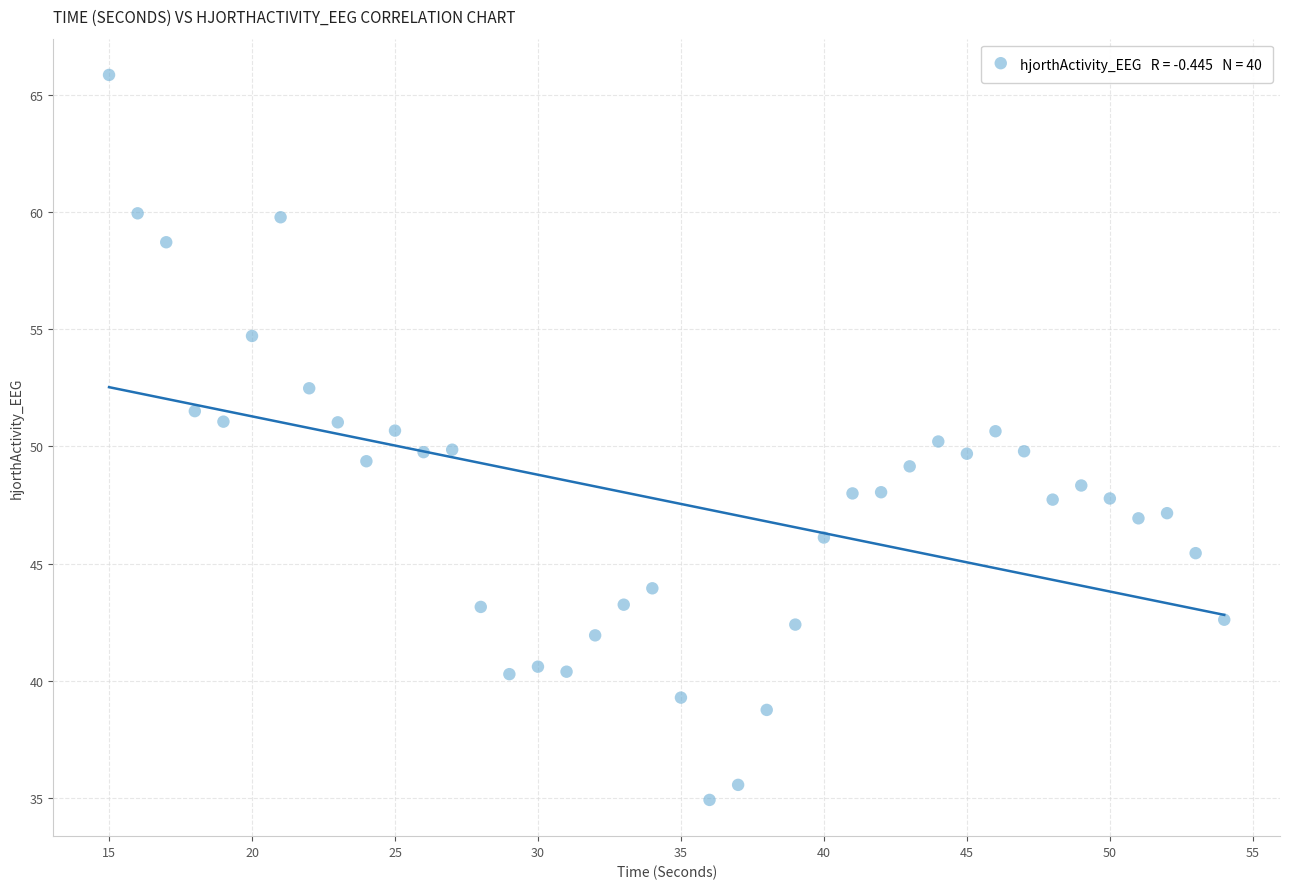

What is the range of X values (max minus min)?

39.0